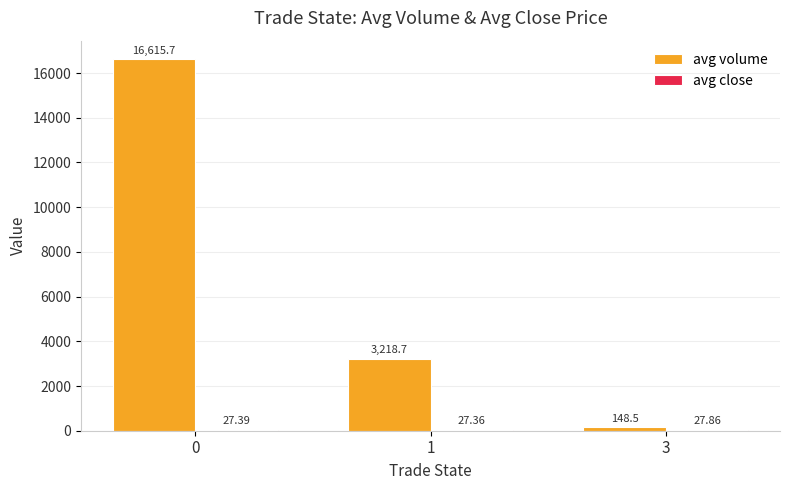

What is the sum of the avg volume values at 0 and 1?

19834.4